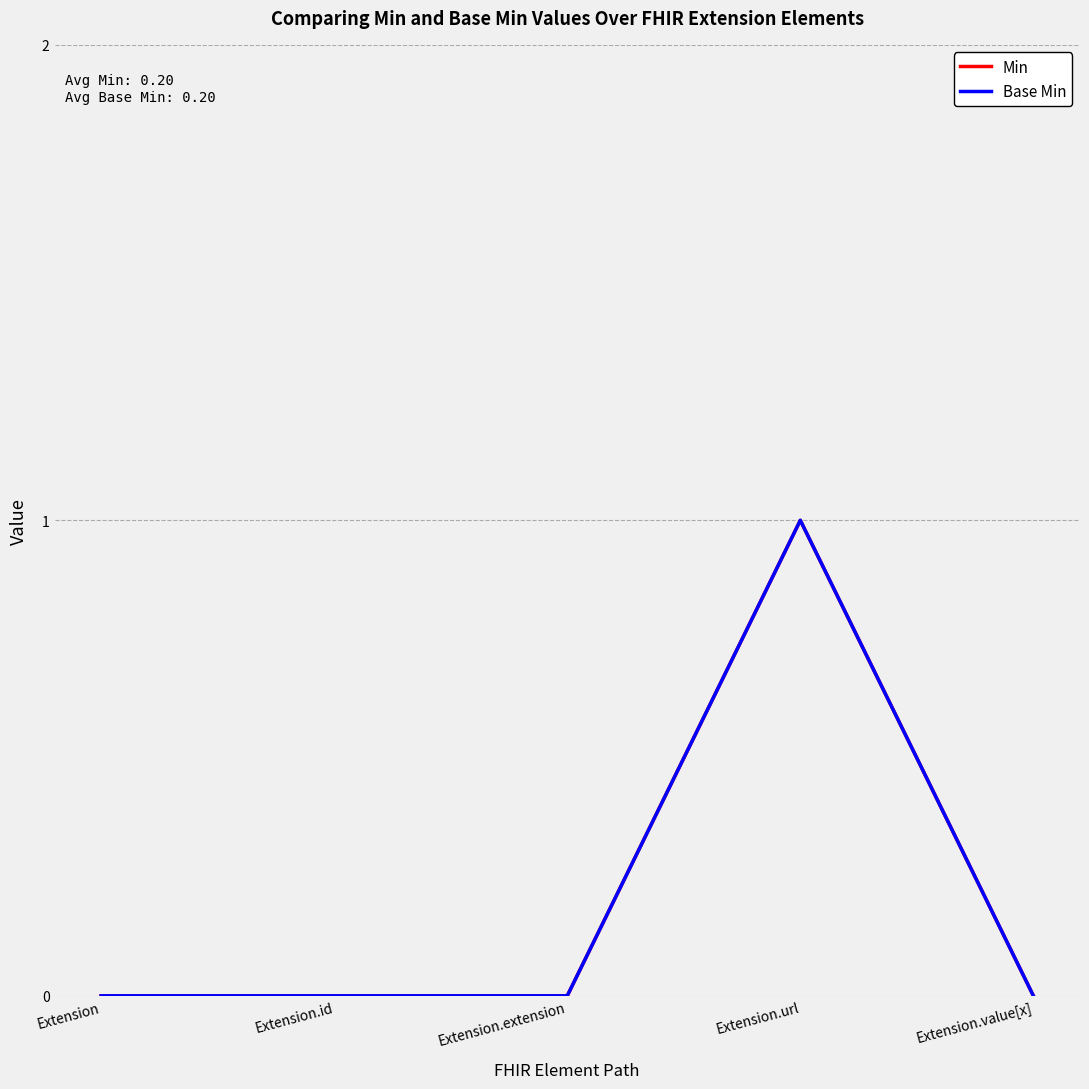

The Min series shows 0 at Extension. True or false?

True